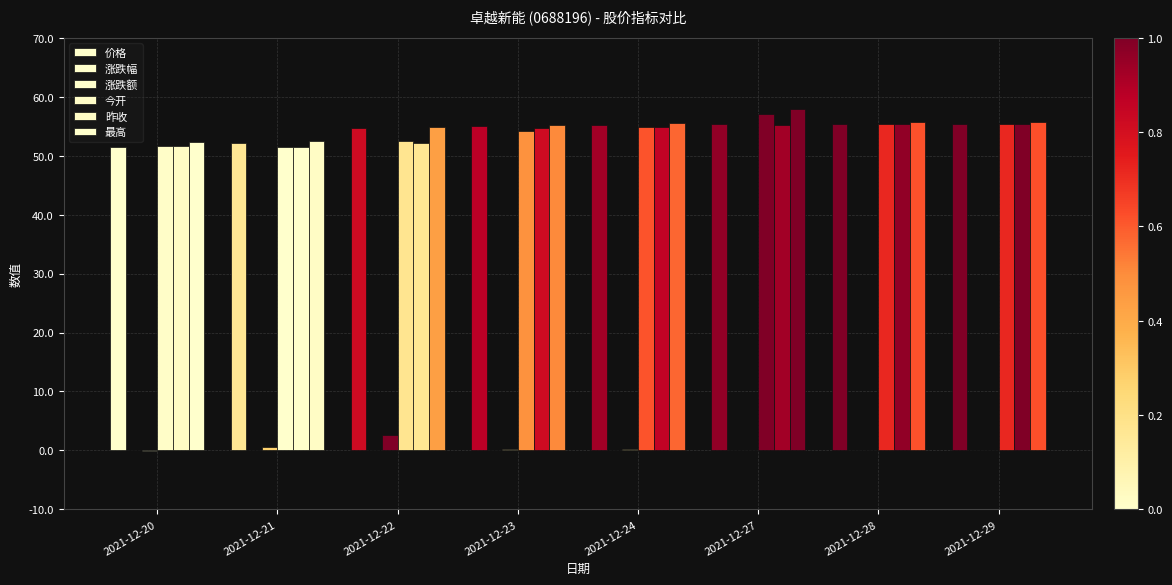

What is the smallest value displayed?

-0.1